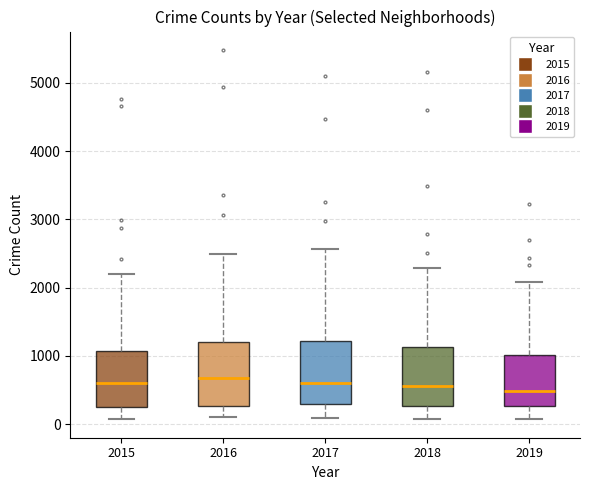

Reading left to right, transcribe this box plot: for each box, give where its median line is, the range the box spans, and where its two whiskers end, as read against the y-axis. The values are not printed on the chart, so give them approximately, as read against the axis.

2015: median 600, box 300 to 1100, whiskers 100 to 2200
2016: median 700, box 300 to 1200, whiskers 100 to 2500
2017: median 600, box 300 to 1200, whiskers 100 to 2600
2018: median 600, box 300 to 1100, whiskers 100 to 2300
2019: median 500, box 300 to 1000, whiskers 100 to 2100